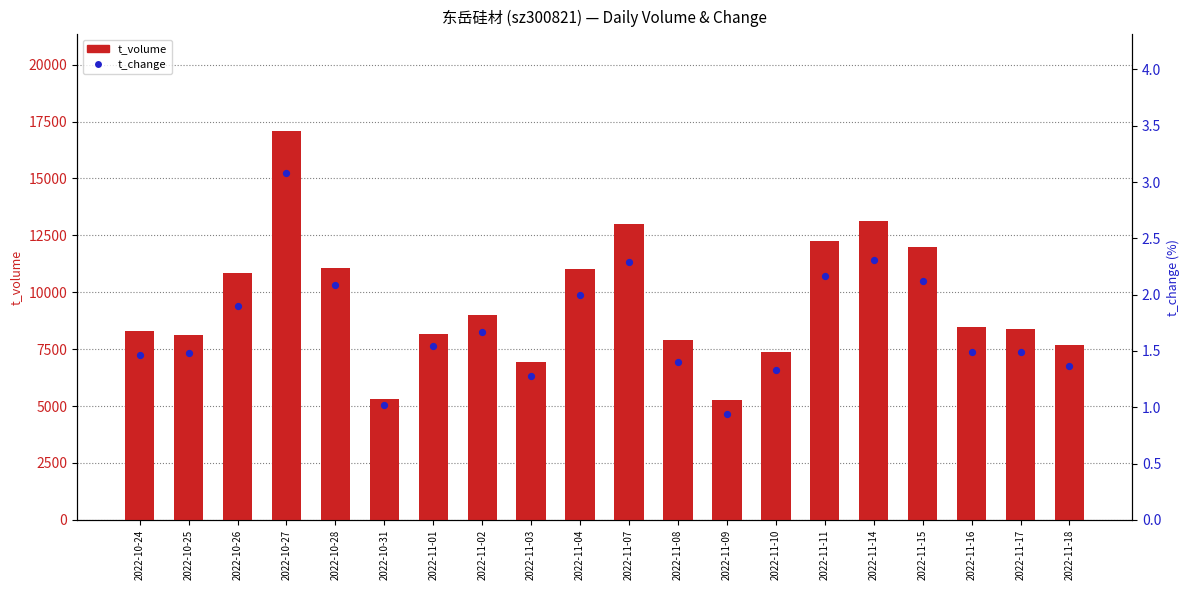

At which category is the sum across all series the highest?

2022-10-27